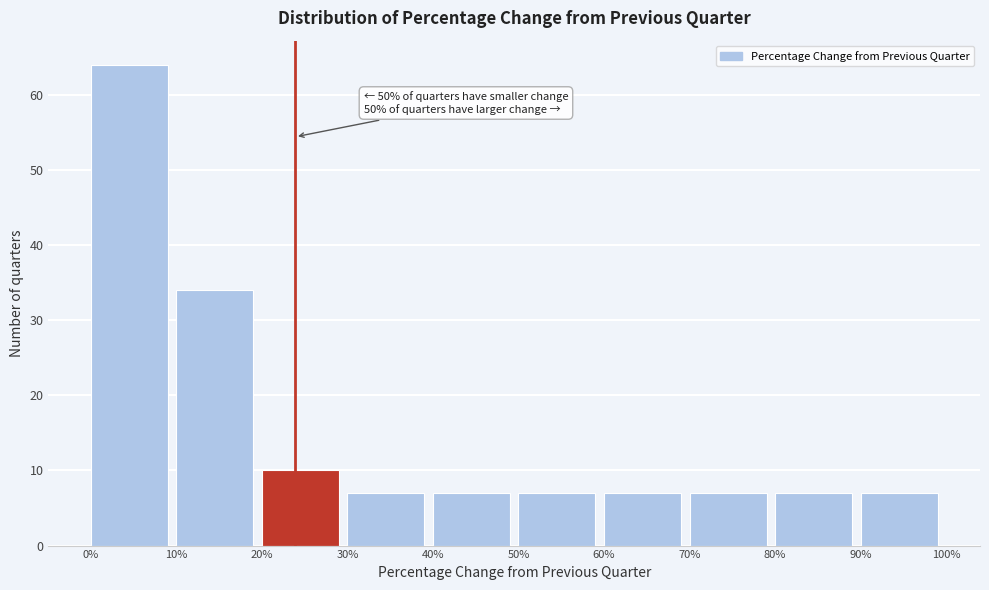

Which range on the x-axis has the tallest bar?

0% to 10%